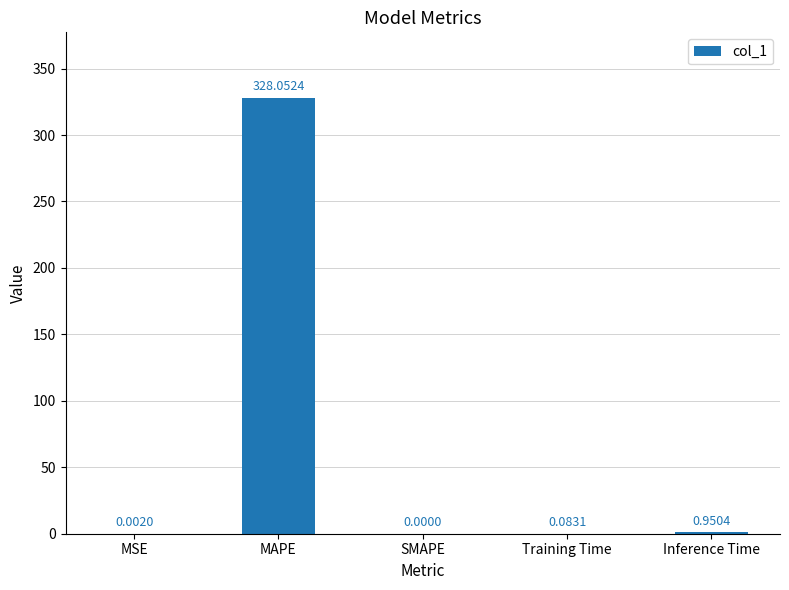

Between Training Time and SMAPE, which is larger?

Training Time